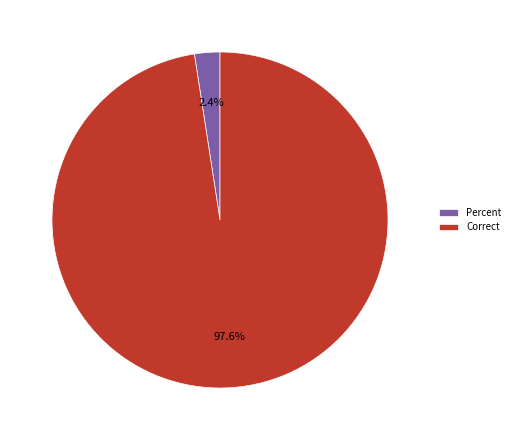

How many slices are in this pie chart?

2